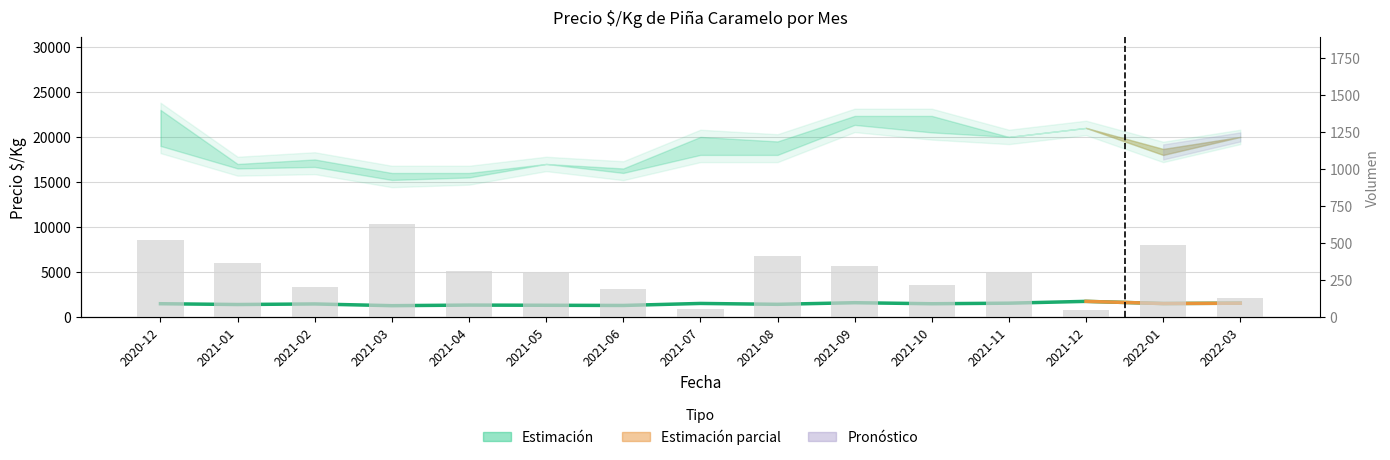

How many groups of bars are there?

15